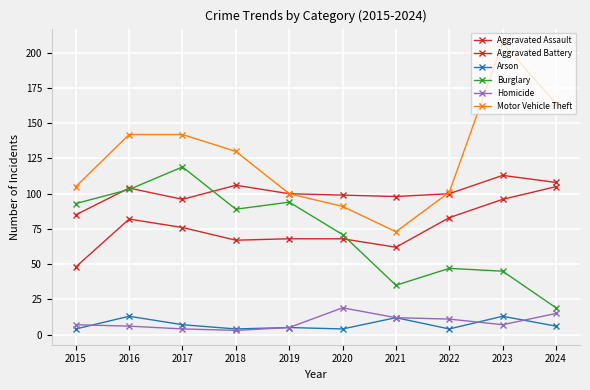

Which series has the widest spread of values?

Motor Vehicle Theft